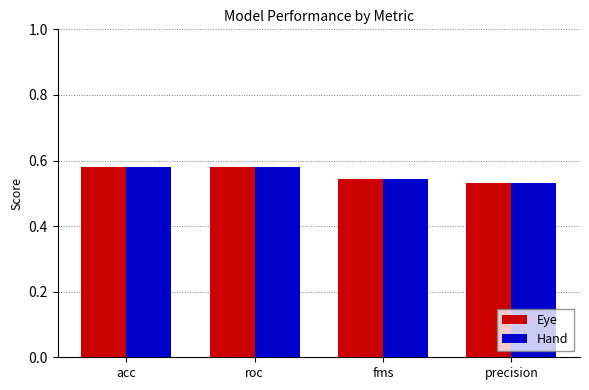

What is the total value across all series at roc?

1.2